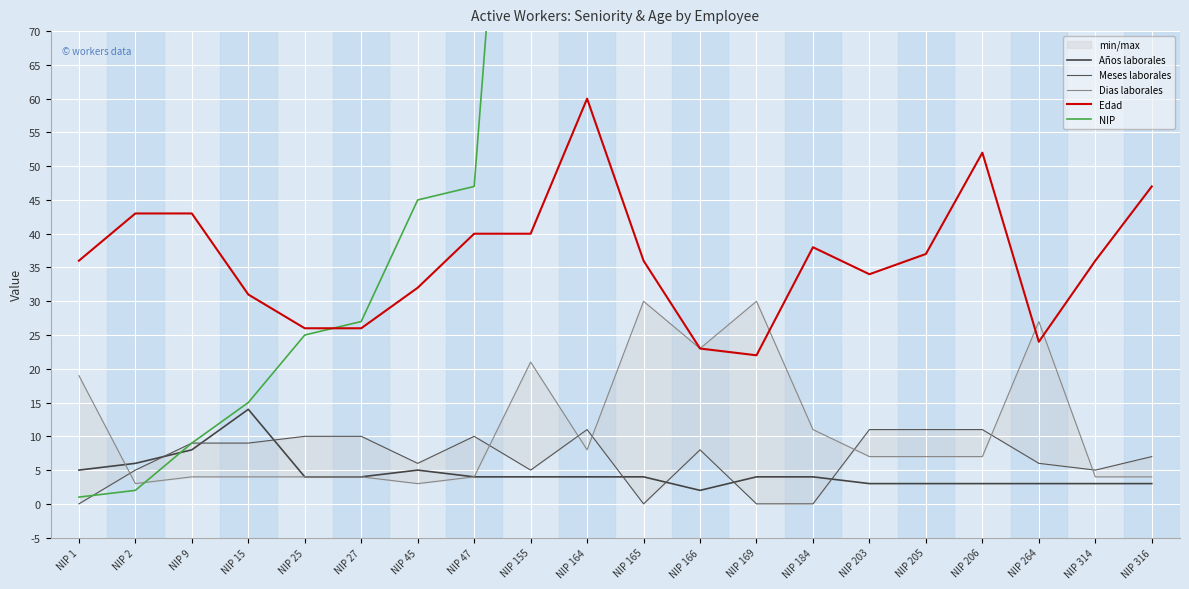

Between NIP 9 and NIP 184, which is larger?

NIP 9